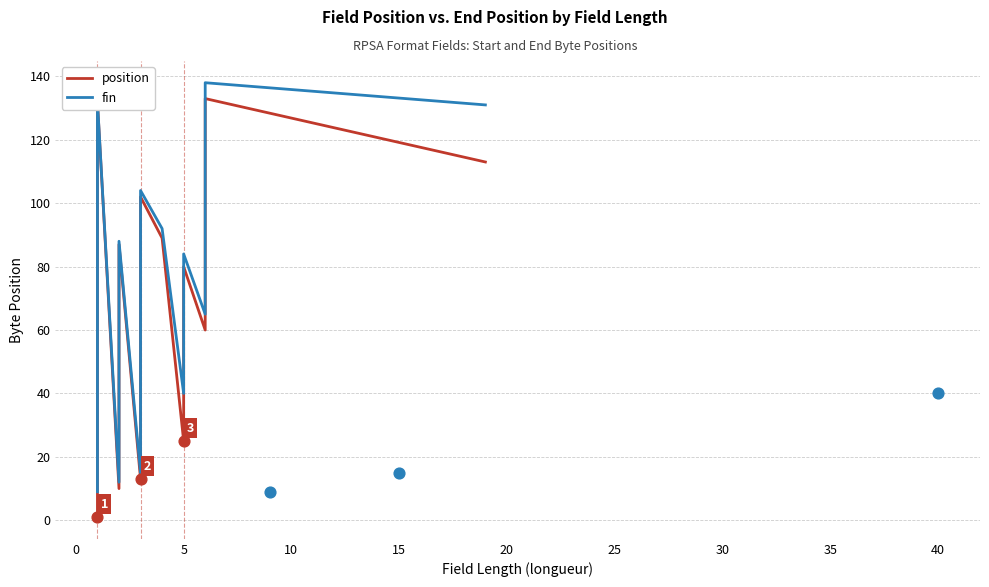

Which series has the largest total across all categories?

fin